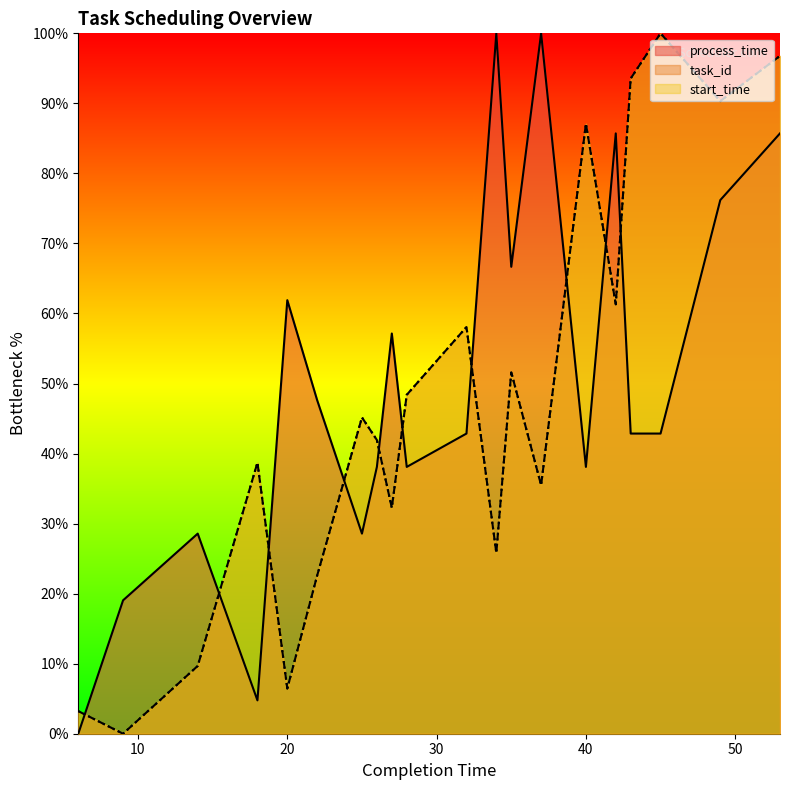

True or false: process_time has a value of 26.2 at 9.

False